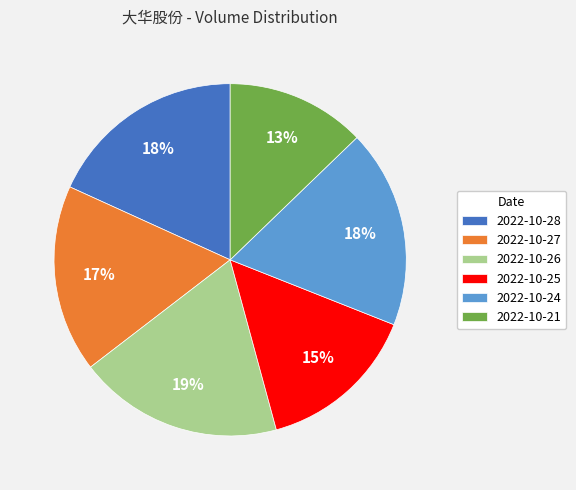

To the nearest percent, what is the combined percentage of 2022-10-27 and 2022-10-26?

36%